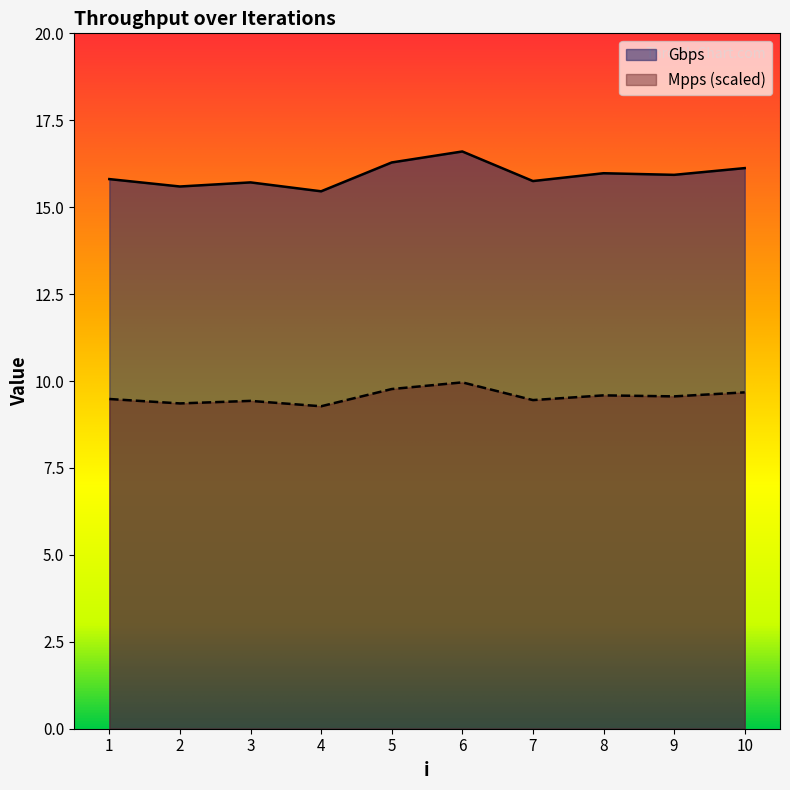

What is the value of the Gbps point at the 3rd from the left?

15.7